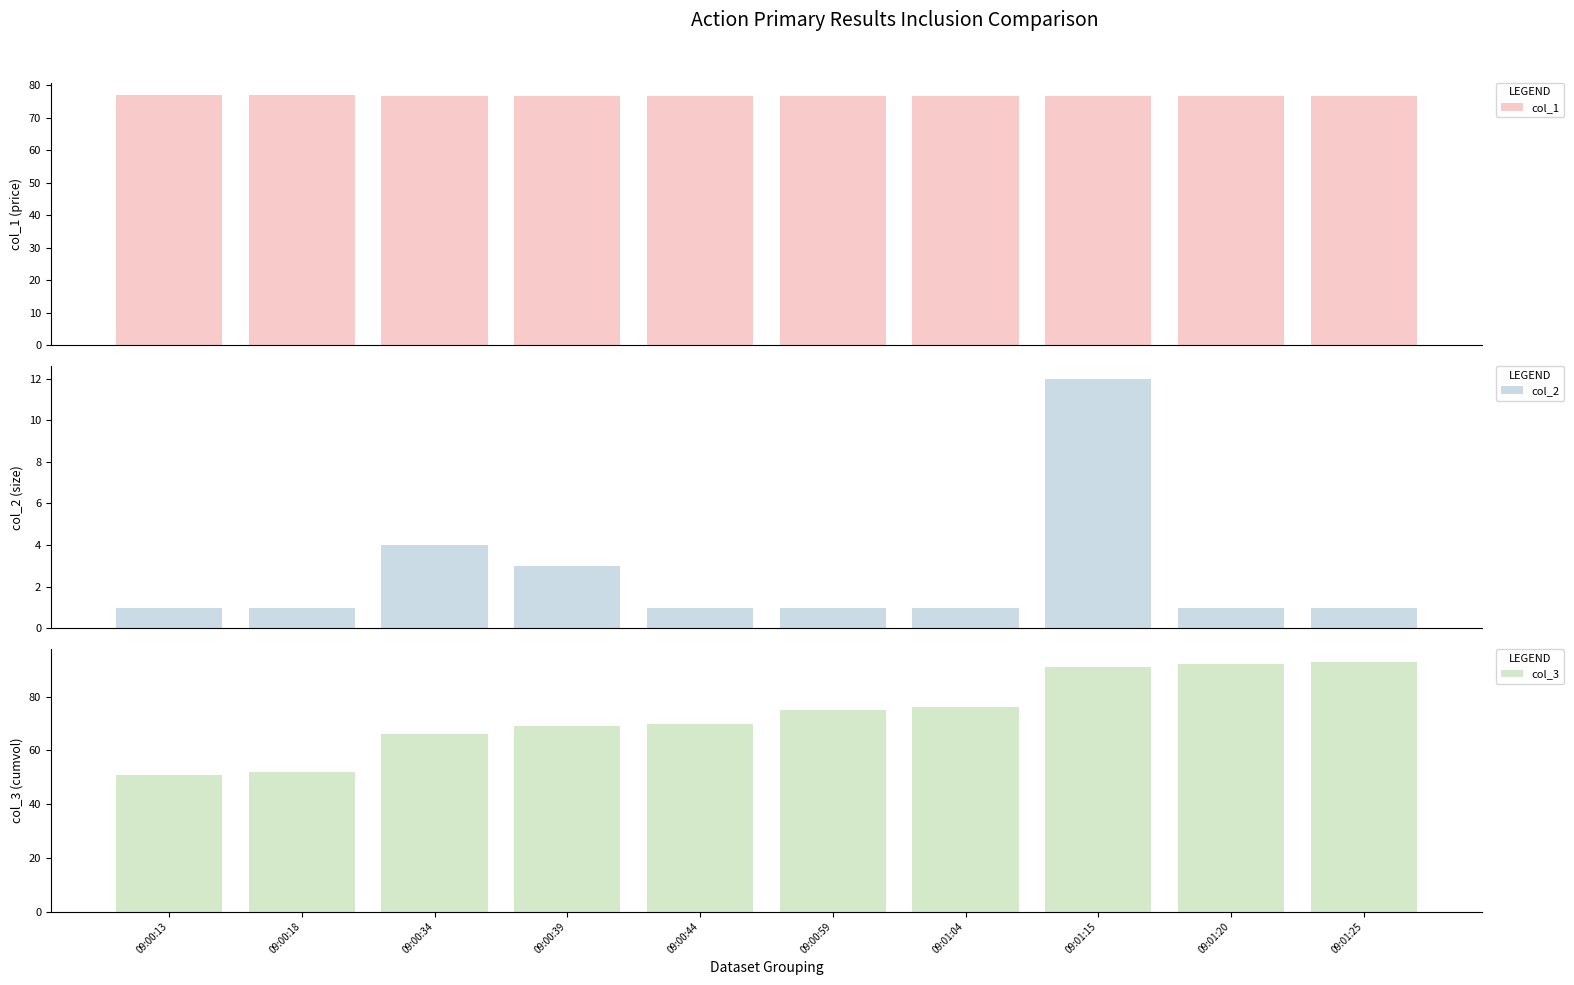

What is the average value of the col_1 series?

76.8